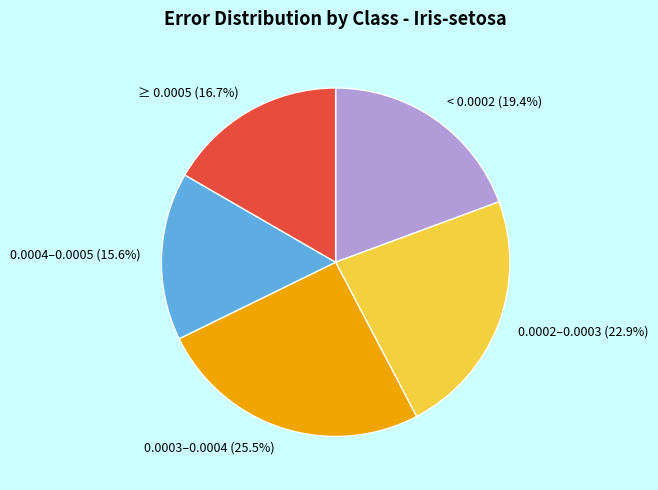

What percentage is NOT represented by 0.0004–0.0005 (15.6%)?

84.4%